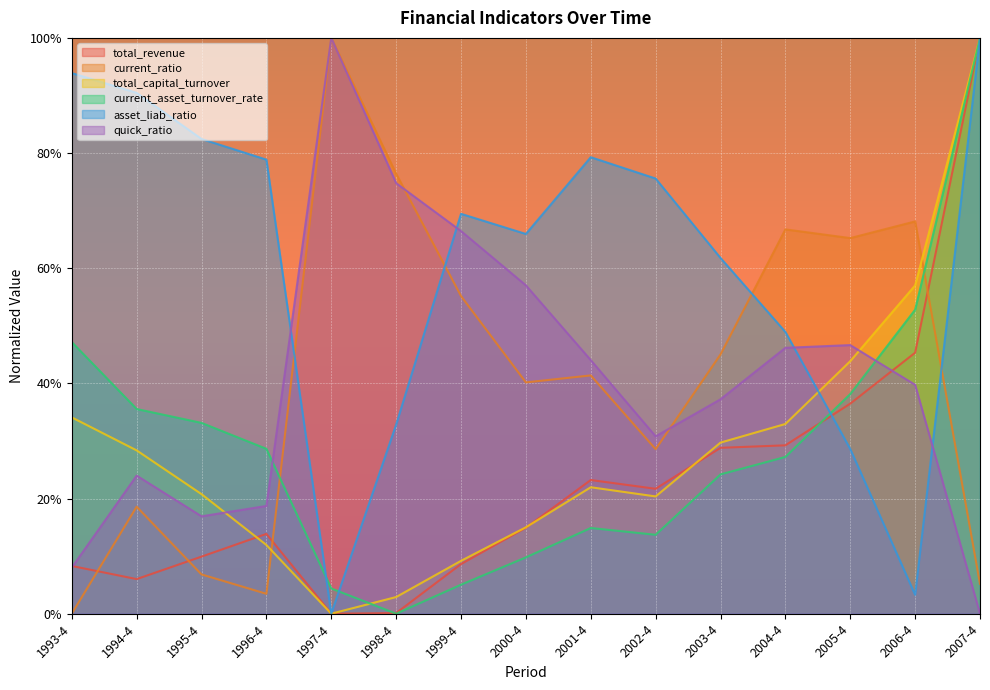

What position from the left is 2007-4?

15